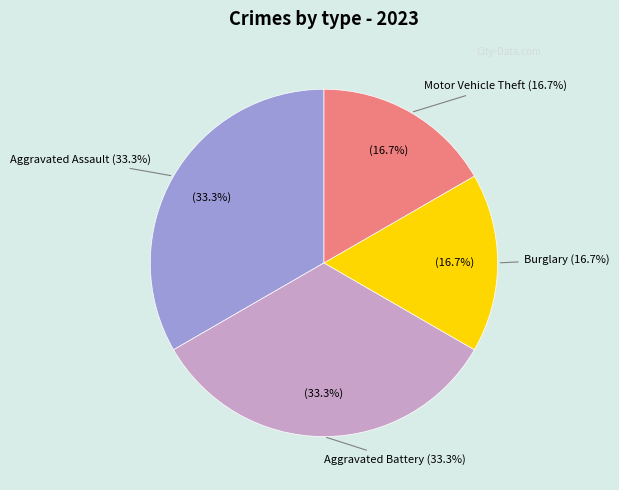

True or false: Robbery accounts for 13% of the total.

False